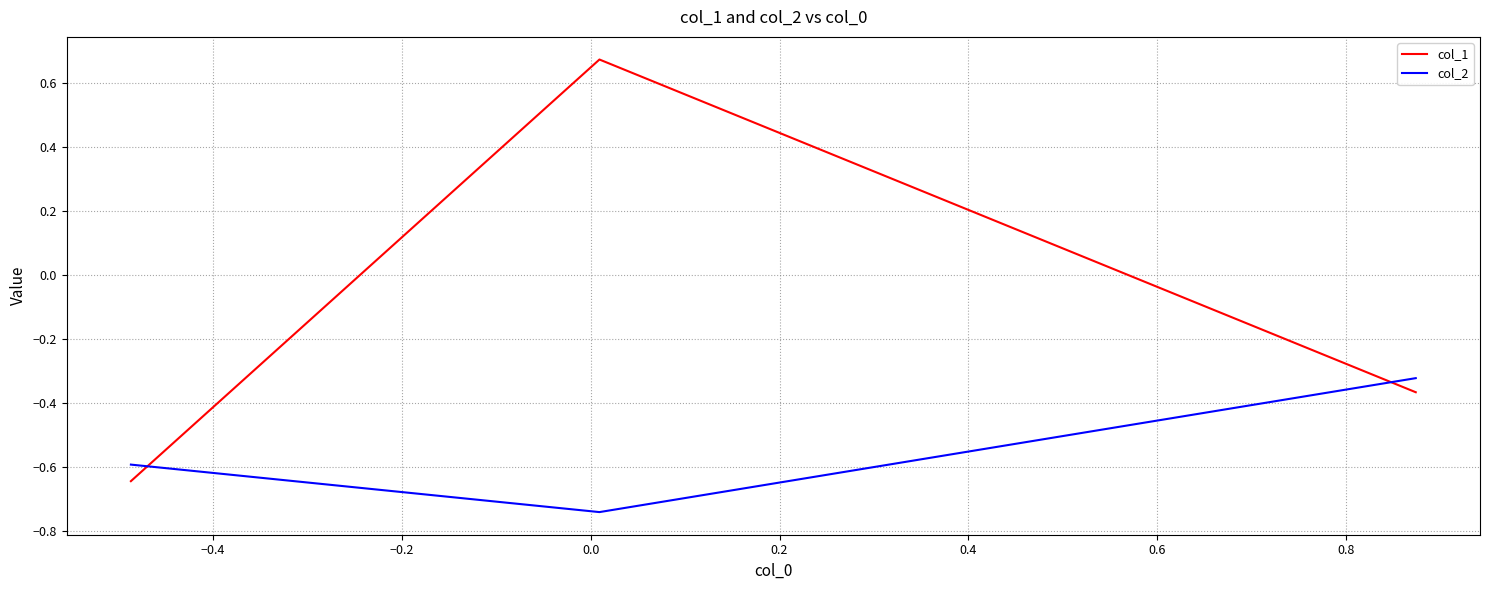

Is this an area chart (filled region under the line)?

No